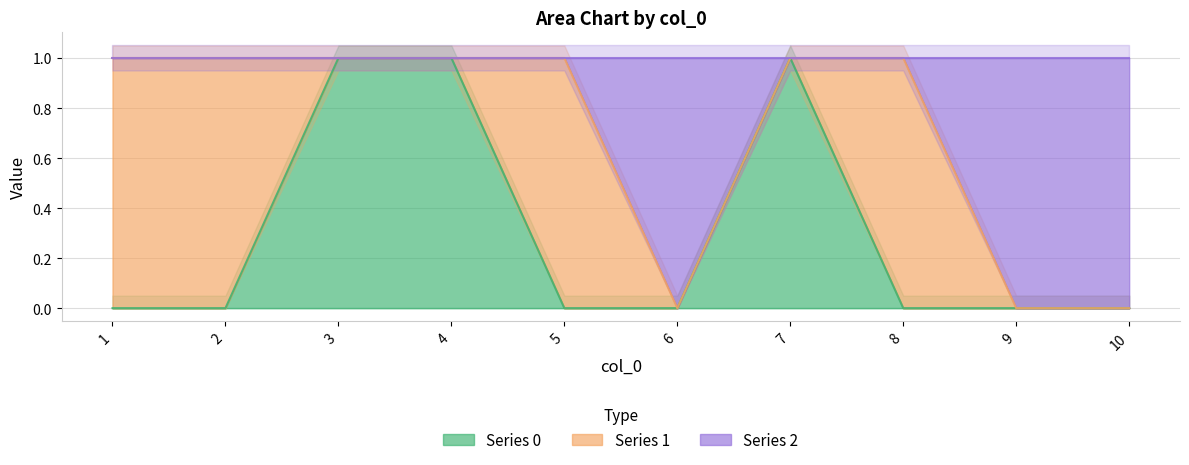

What is the maximum value for 2?

1